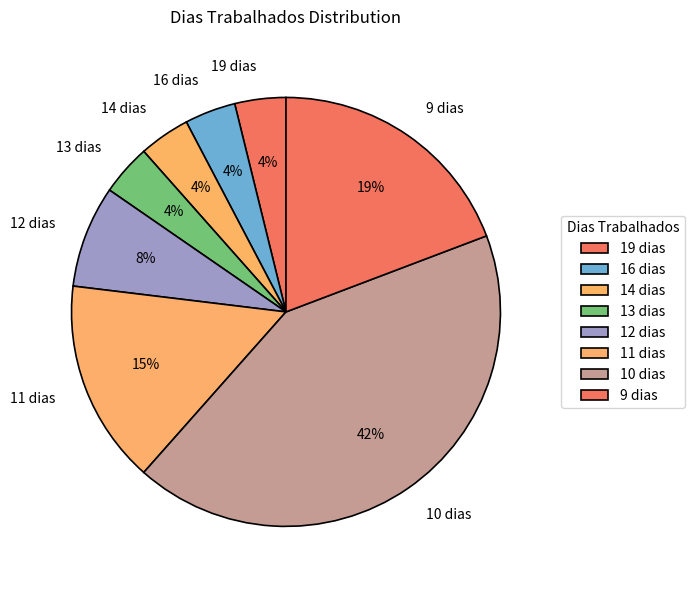

The 19 dias slice represents 4% of the pie. True or false?

True